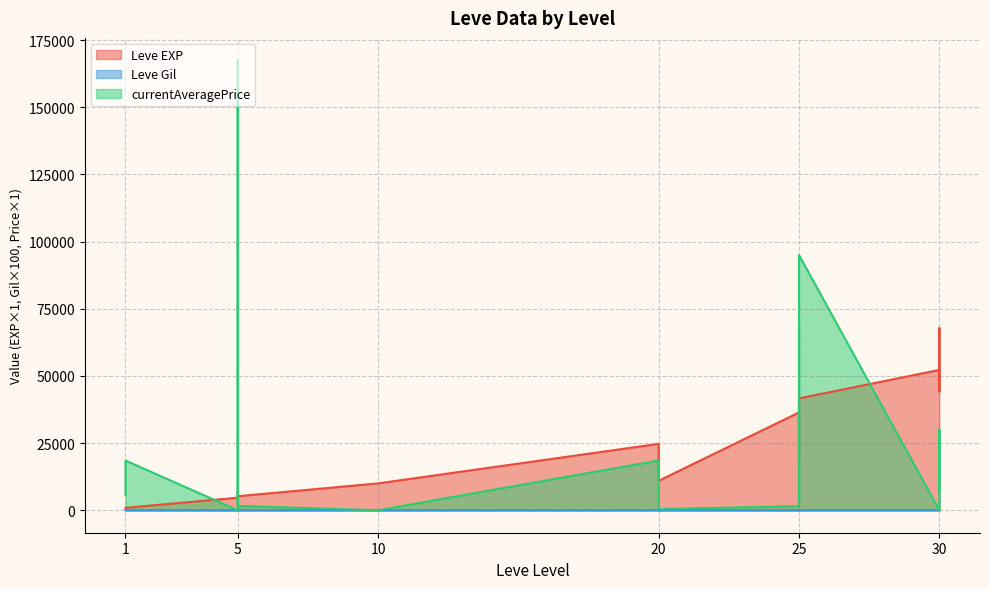

The Leve EXP series shows 630.0 at 1. True or false?

True